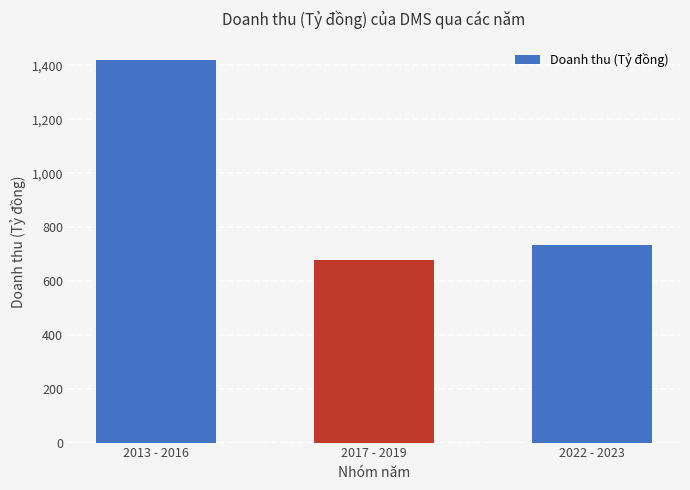

The chart shows a value of 1418.8 at 2013 - 2016. True or false?

True